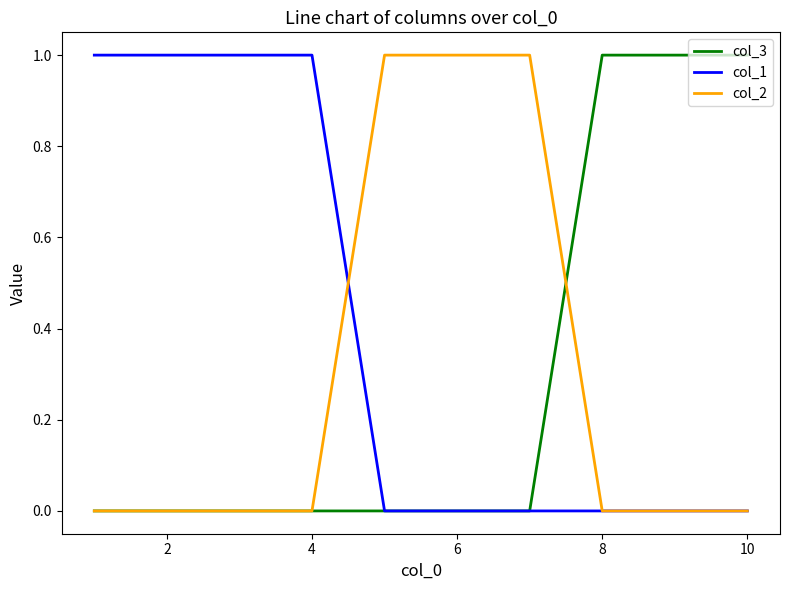

How many lines are shown in the chart?

3